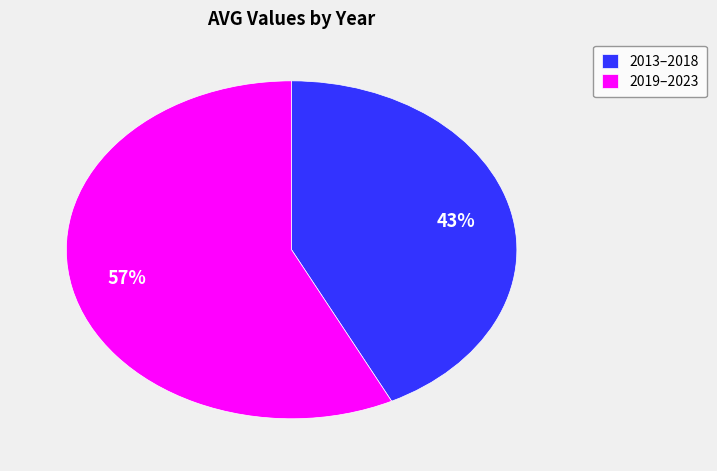

The 2013–2018 slice represents 43% of the pie. True or false?

True